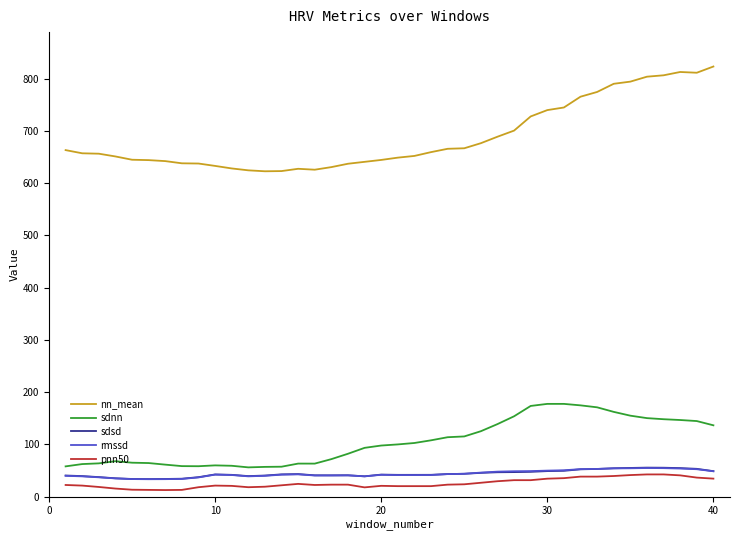

What is the lowest value of the sdsd series?

33.5